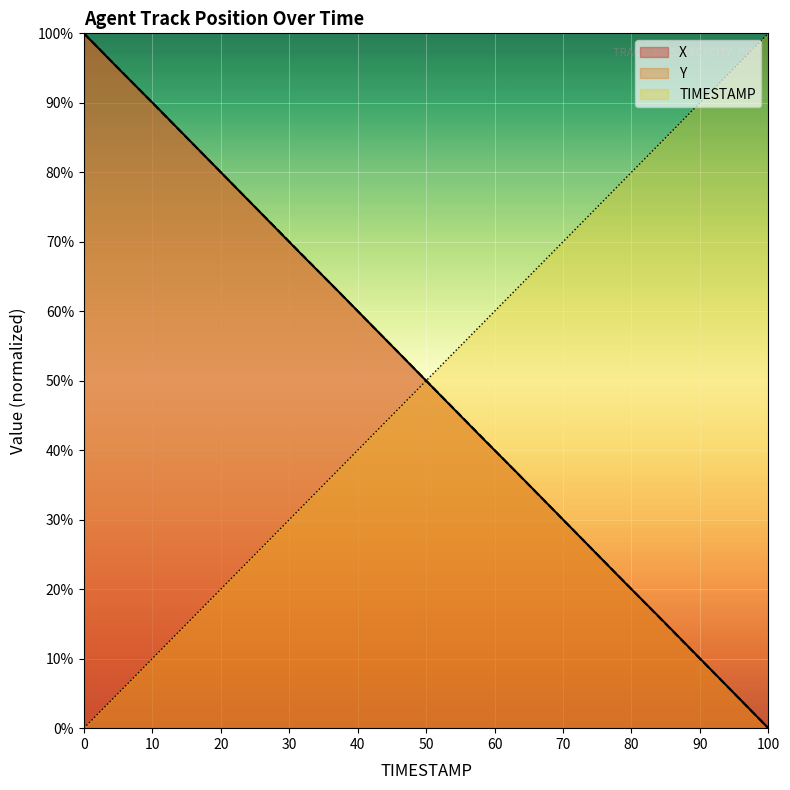

Which series has the largest range (max minus min)?

X